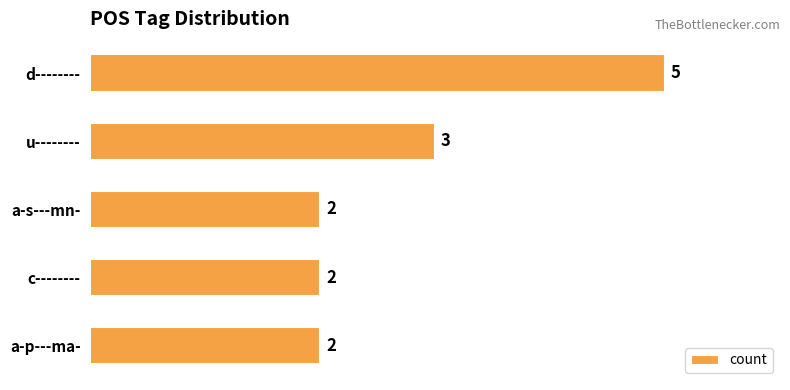

Reading bottom to top, extract all data points from this chart.

a-p---ma-=2	c--------=2	a-s---mn-=2	u--------=3	d--------=5